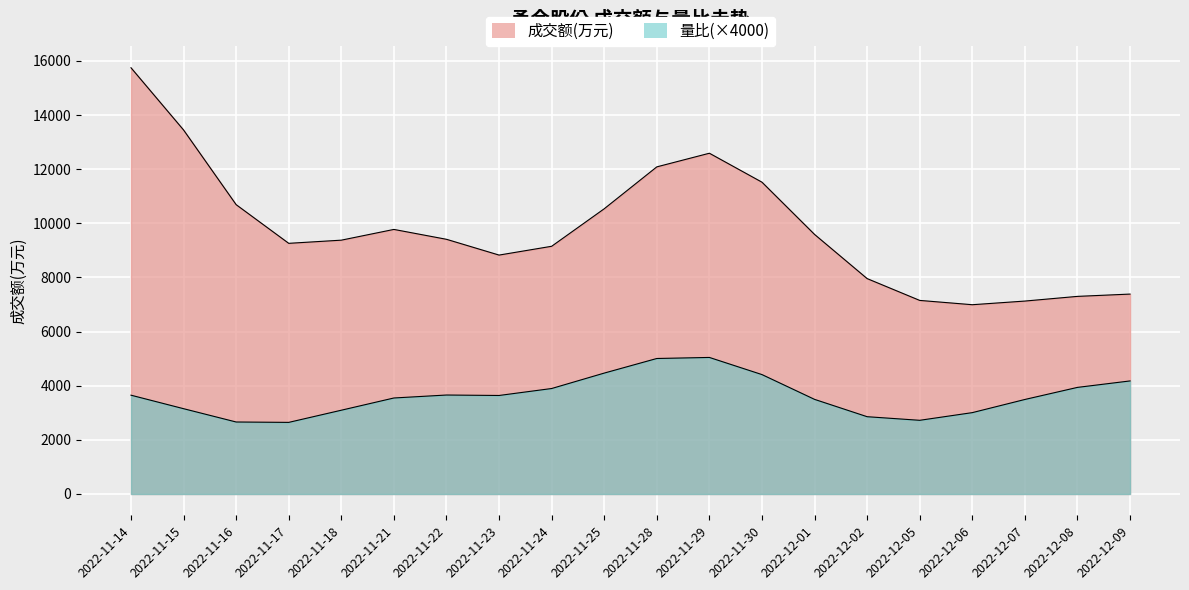

Which label corresponds to the largest value in the chart?

2022-11-14